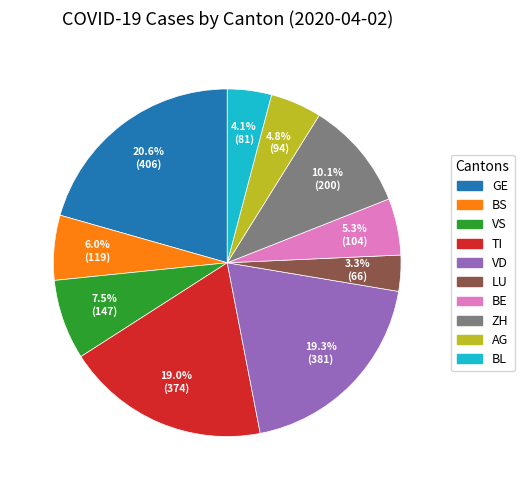

How much of the chart is everything except AG?

95.2%